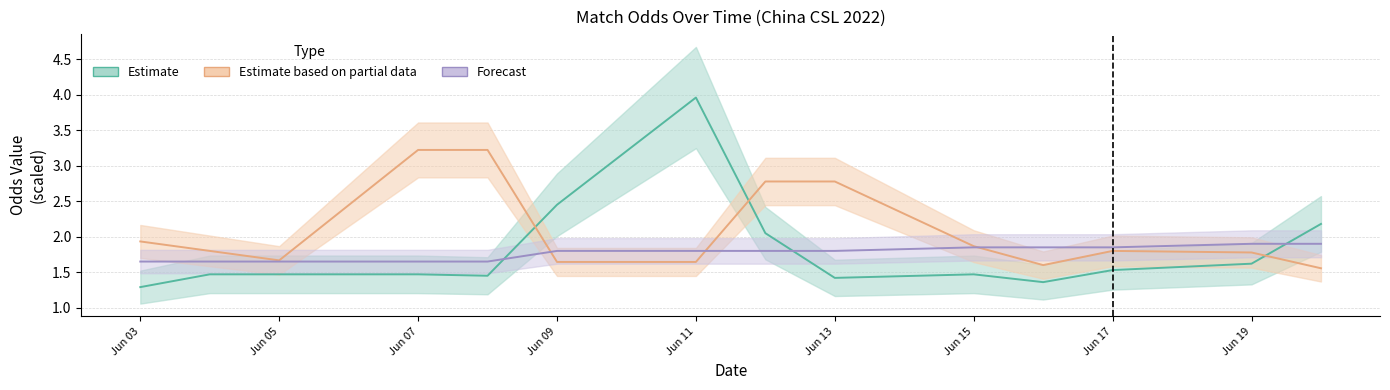

What is the average value of the Estimate series?

1.8